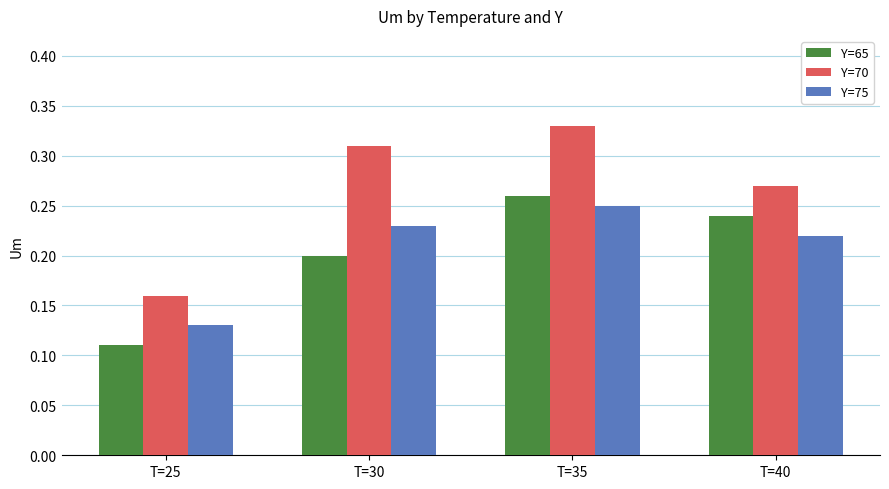

At how many categories does at least one series exceed 0?

4